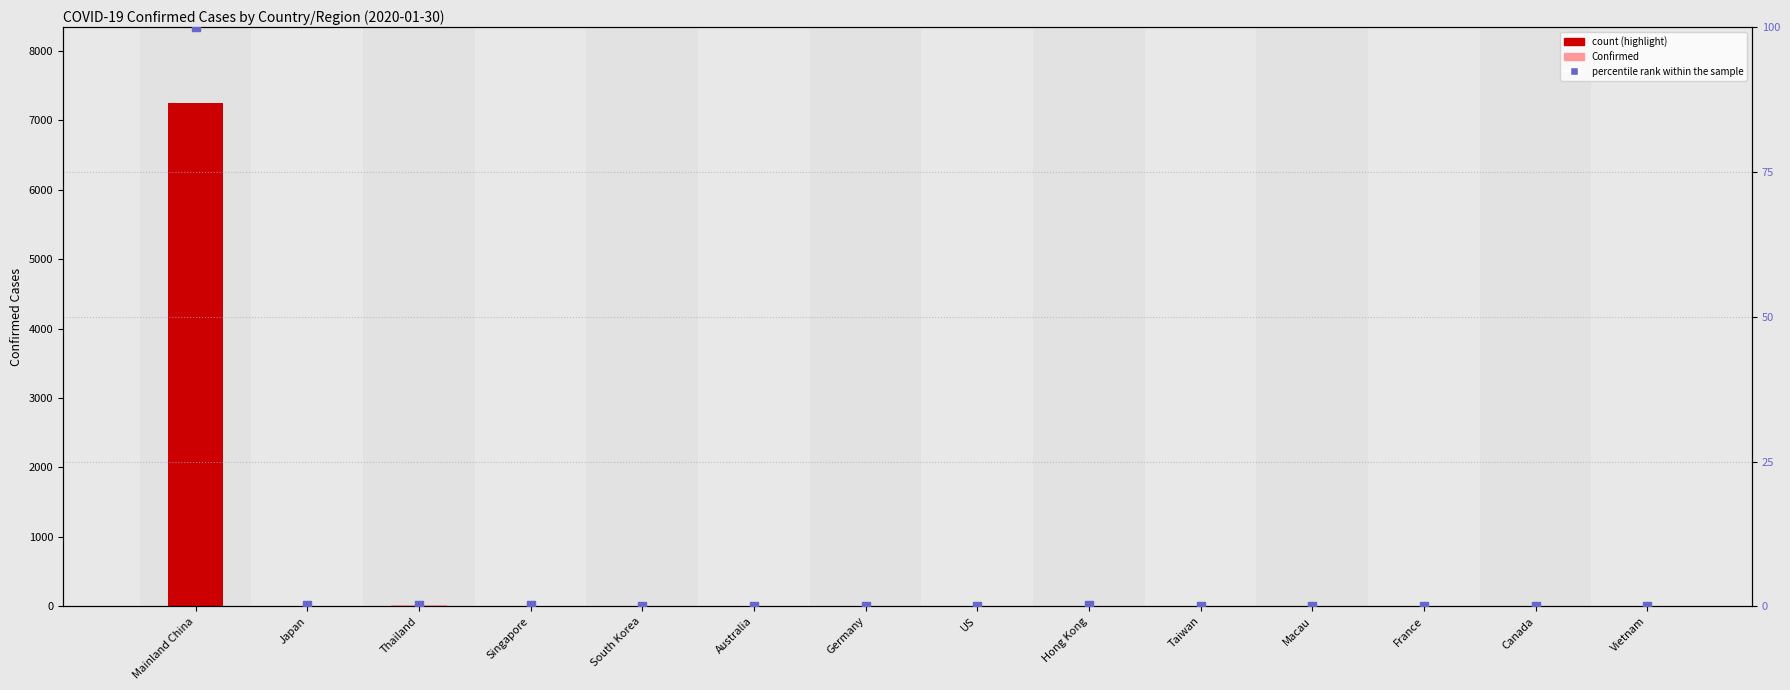

What is the total value across all series at Mainland China?

7351.0